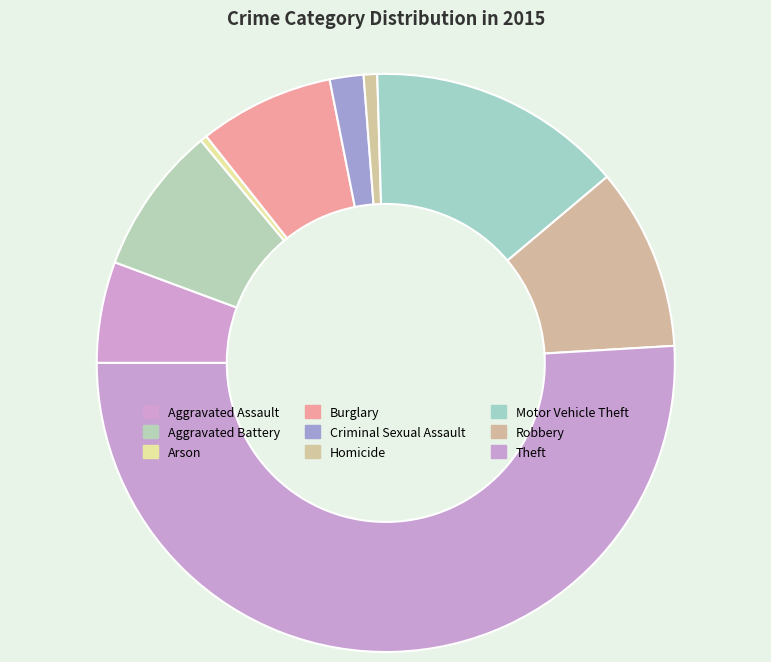

What percentage is the Homicide slice, to the nearest percent?

1%